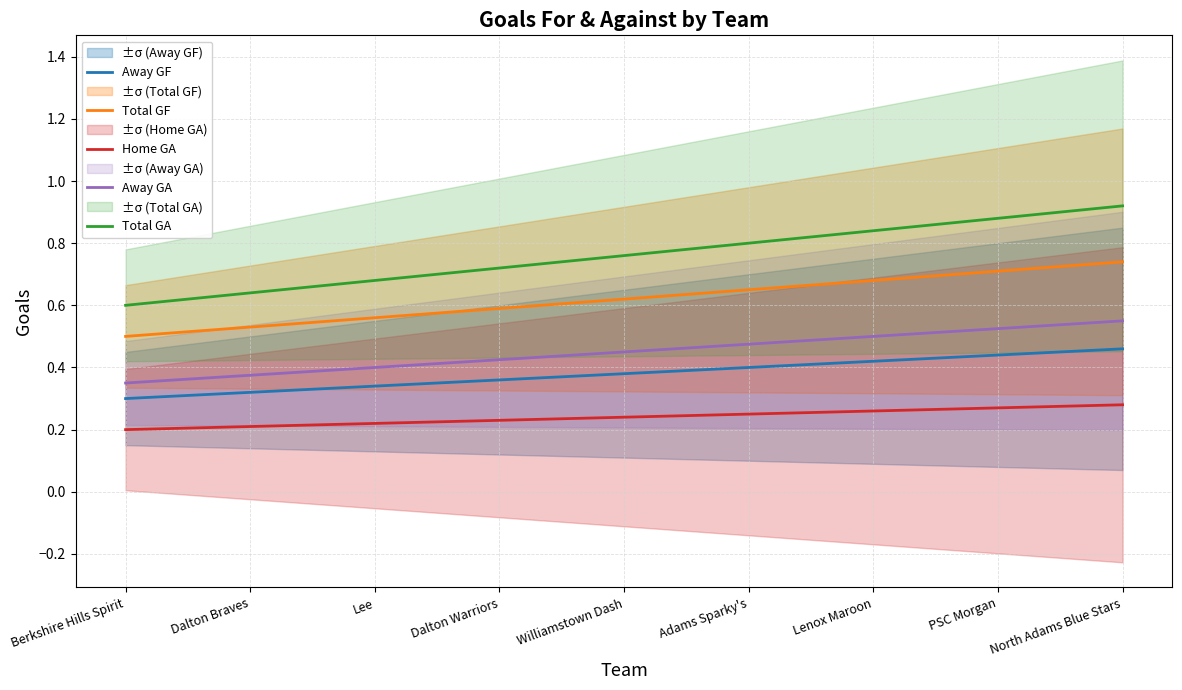

What is the label of the 7th point from the right?

Lee